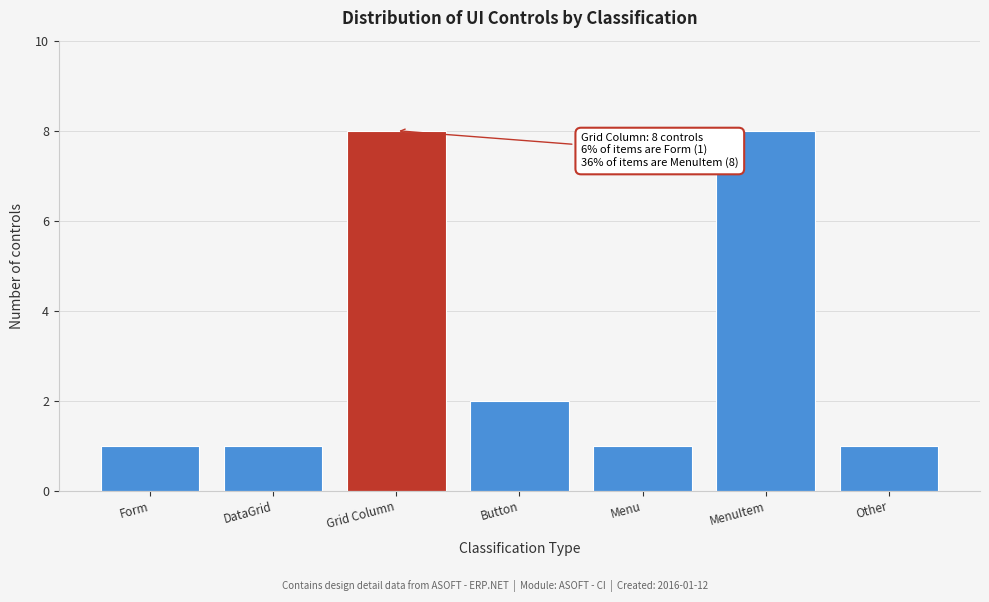

Reading left to right, transcribe all the data shown in this chart.

Form=1	DataGrid=1	Grid Column=8	Button=2	Menu=1	MenuItem=8	Other=1